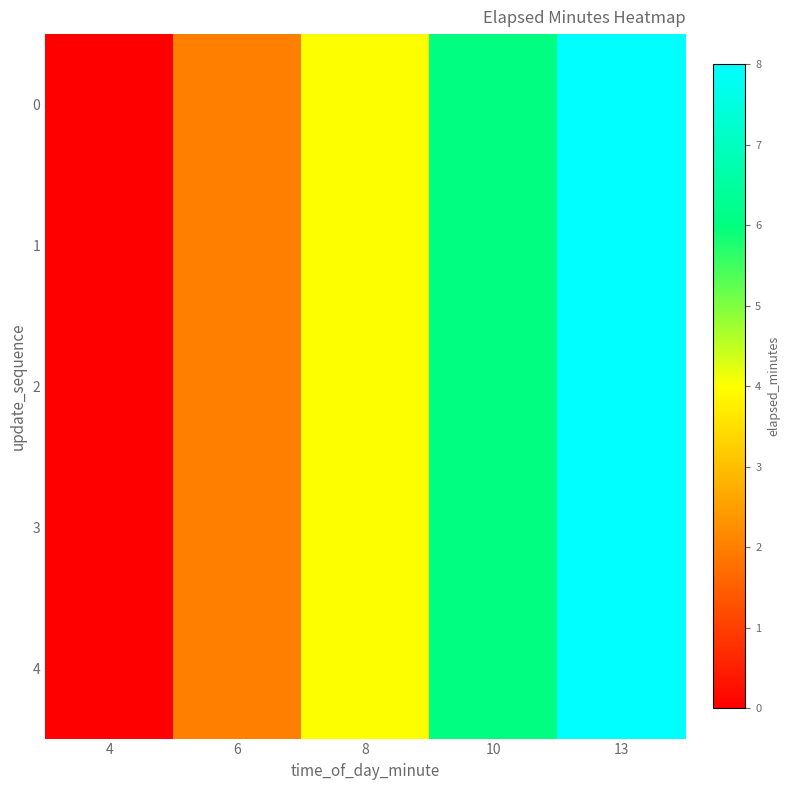

At which category is the sum across all series the highest?

13